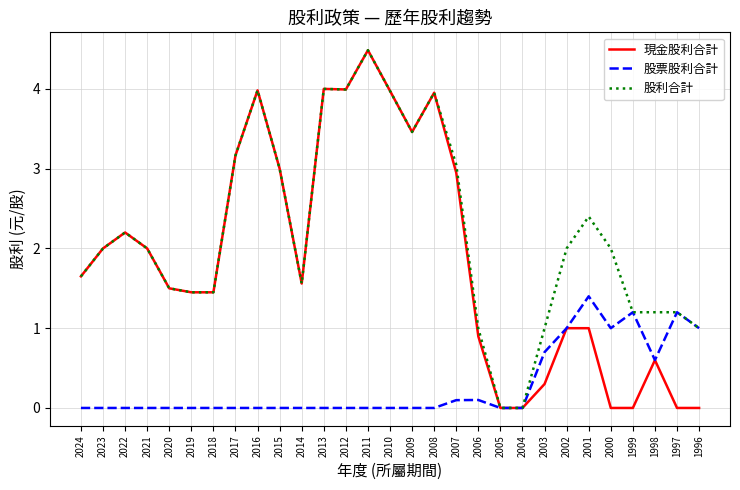

The value of 股票股利合計 at 2021 is -0.7. True or false?

False